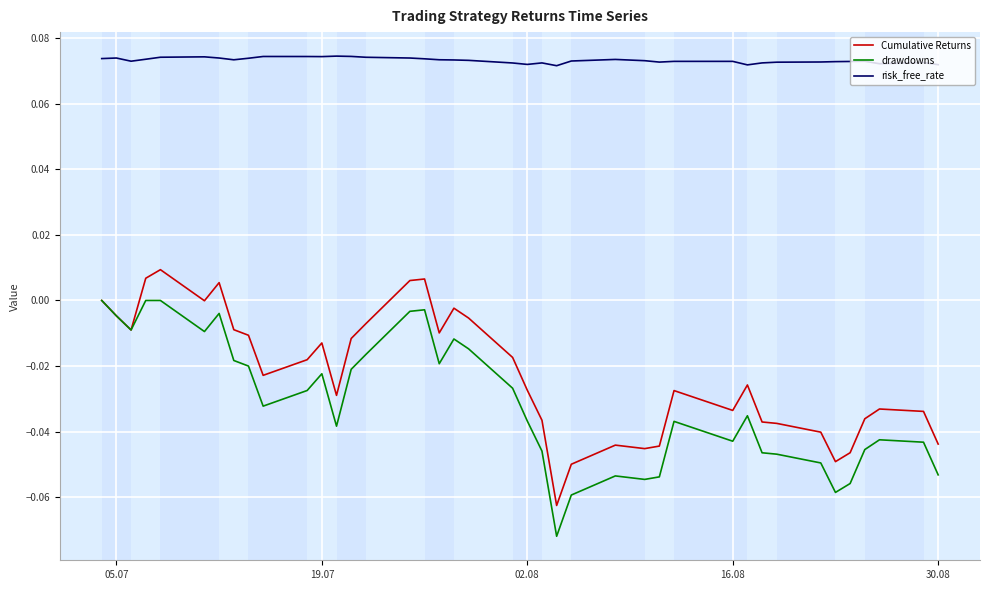

Rank the series by their maximum value, from lowest to highest.

drawdowns, Cumulative Returns, risk_free_rate